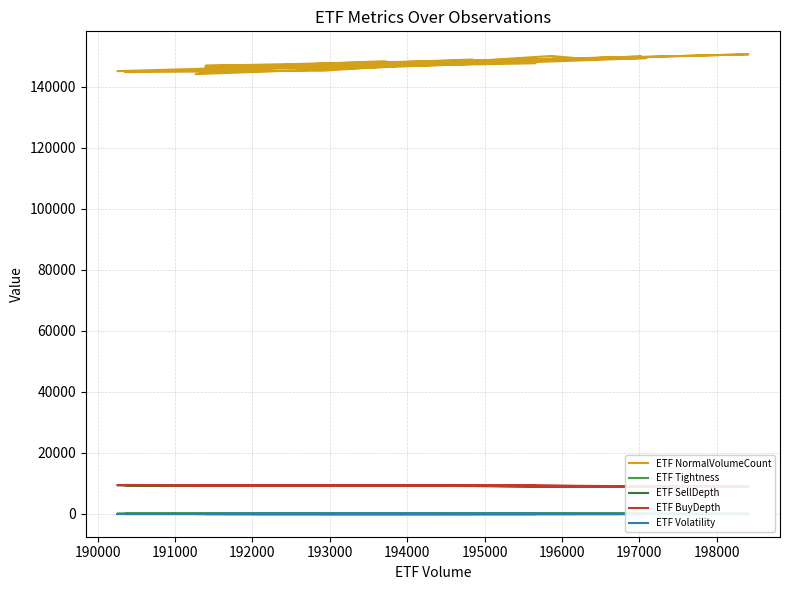

Reading right to left, what are all the values shown in this chart?

ETF NormalVolumeCount: 147334.0	148639.0	146159.0	146858.0	149894.0	145088.0	147672.0	147556.0	148332.0	146358.0	150609.0	146489.0	144119.0	147445.0	149561.0	146848.0	147186.0	147587.0	148204.0	146377.0	149379.0	147907.0	144787.0	145247.0	150062.0	149415.0	148909.0	146309.0	148900.0	147139.0
ETF Tightness: 9.6	9.7	9.5	9.3	9.5	9.2	9.7	9.4	9.3	9.2	9.6	9.3	9.4	9.5	9.6	9.2	9.4	9.6	9.4	9.2	9.7	9.6	9.3	9.5	9.4	9.5	9.3	9.4	9.4	9.4
ETF SellDepth: 9172.4	9108.0	9249.8	9161.1	8981.9	9380.5	9131.1	9181.0	9169.1	9254.8	8921.2	9276.1	9315.5	9147.6	9051.2	9294.1	9199.6	9154.7	9148.6	9266.4	8996.8	9077.9	9347.6	9244.6	9056.4	9052.8	9081.4	9263.2	9116.5	9200.6
ETF BuyDepth: 9204.7	9111.7	9223.7	9254.0	9051.5	9396.7	9150.4	9193.2	9166.5	9292.7	8909.6	9269.1	9377.6	9171.4	9008.4	9340.6	9212.9	9151.6	9178.0	9320.8	9056.8	9166.3	9424.1	9290.4	9104.8	9085.9	9122.3	9309.3	9124.1	9143.6
ETF Volatility: 0.0	0.0	0.0	0.0	0.0	0.0	0.0	0.0	0.0	0.0	0.0	0.0	0.0	0.0	0.0	0.0	0.0	0.0	0.0	0.0	0.0	0.0	0.0	0.0	0.0	0.0	0.0	0.0	0.0	0.0